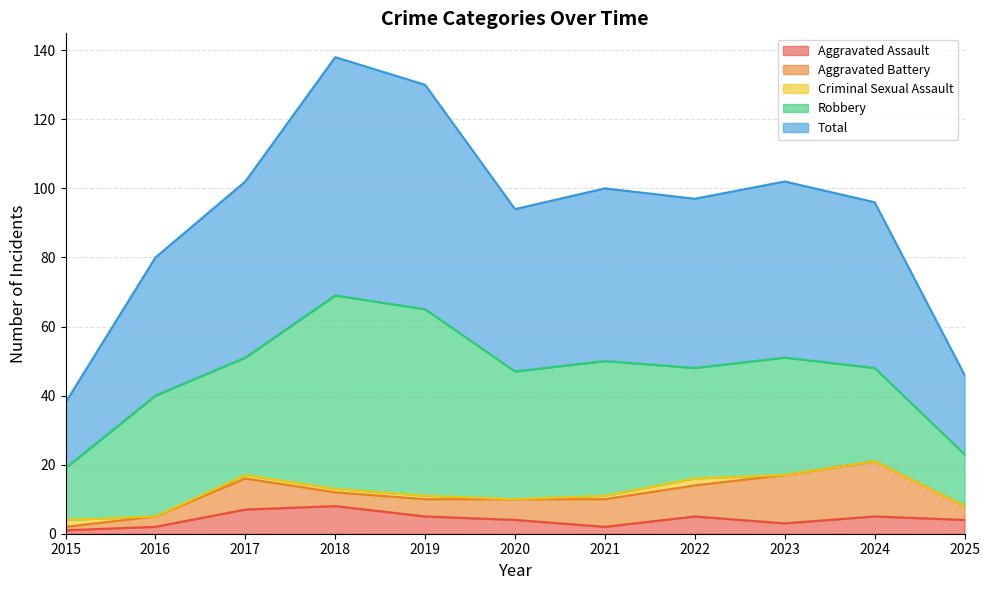

Where does the Aggravated Battery series first go above 6?

2017